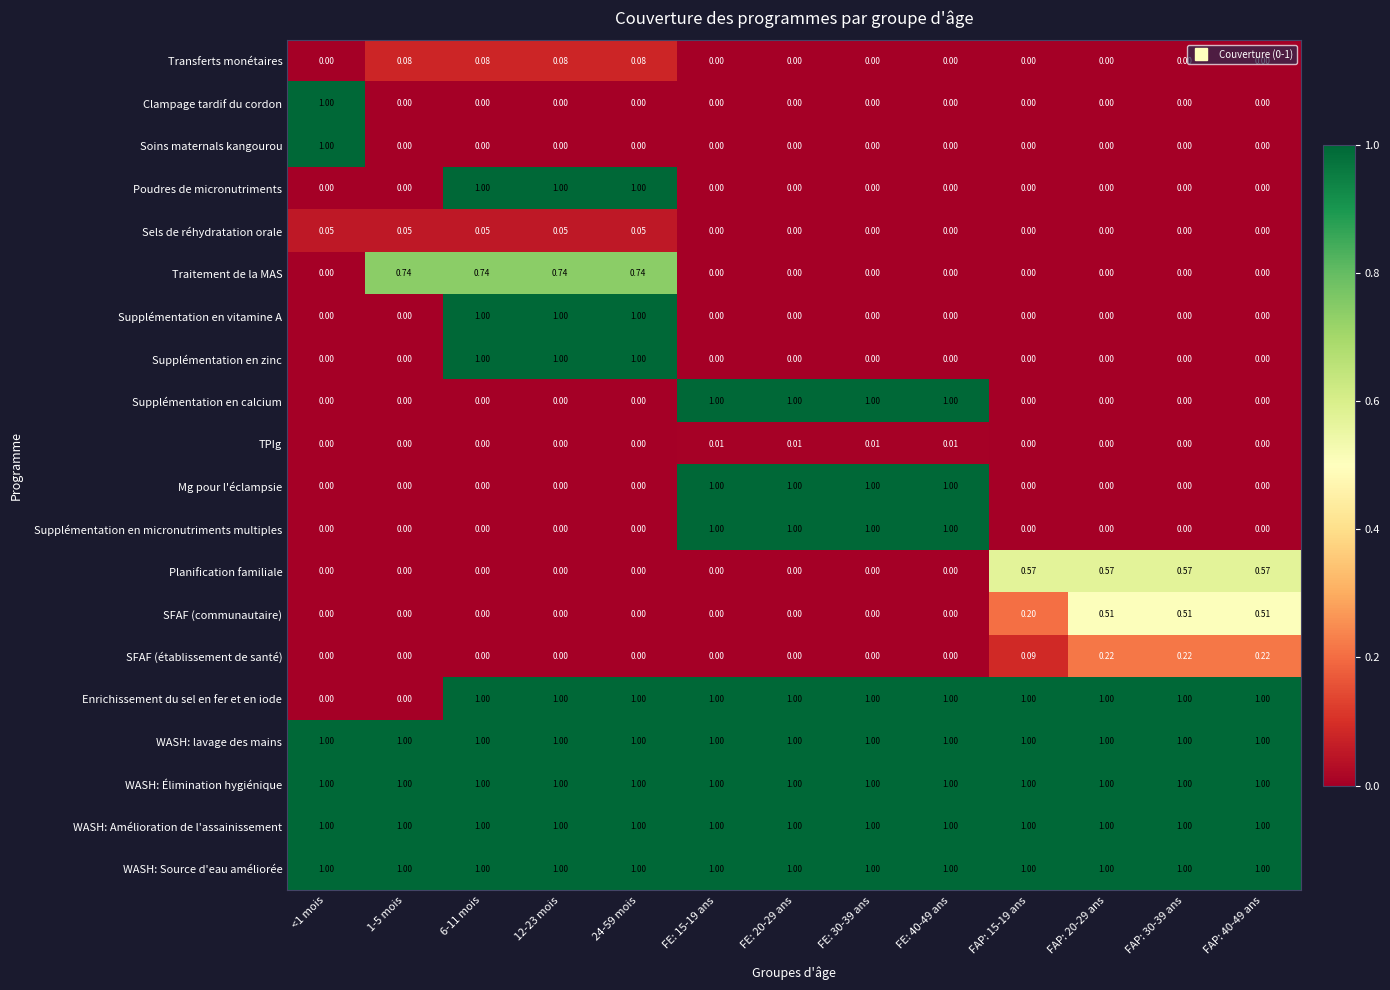

Is the value of Traitement de la MAS at FE: 40-49 ans greater than the value of WASH: Élimination hygiénique at FE: 15-19 ans?

No